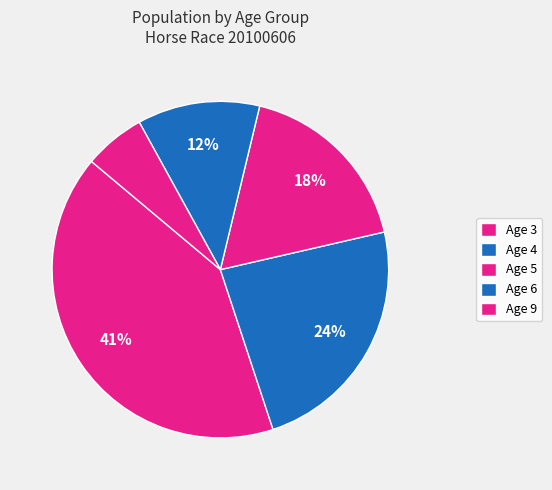

To the nearest percent, what is the difference between the largest and smallest slice percentages?

35%